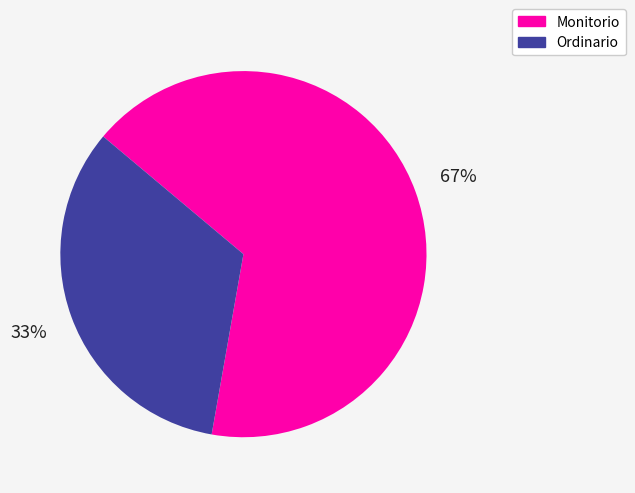

Which category has the biggest portion of the pie?

Monitorio